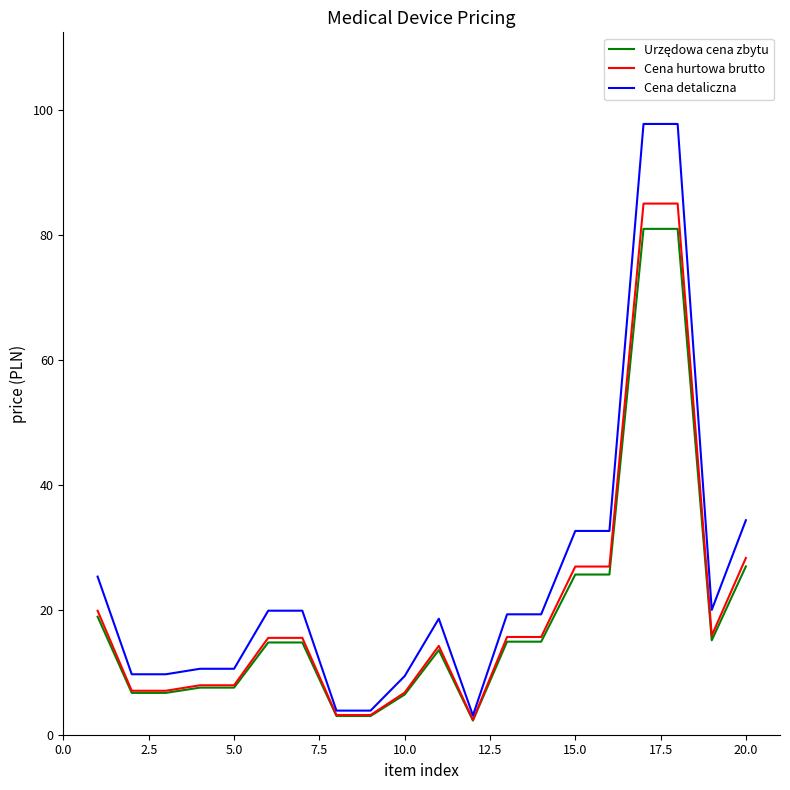

Which series has the largest range (max minus min)?

Cena detaliczna